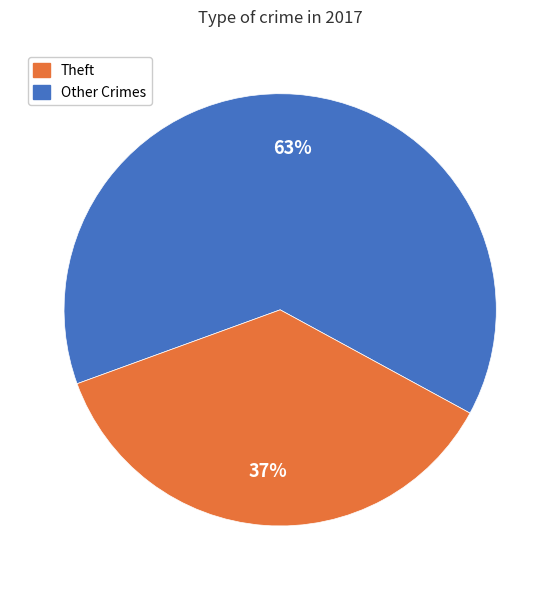

Is it true that Other Crimes is 43% of the pie?

False